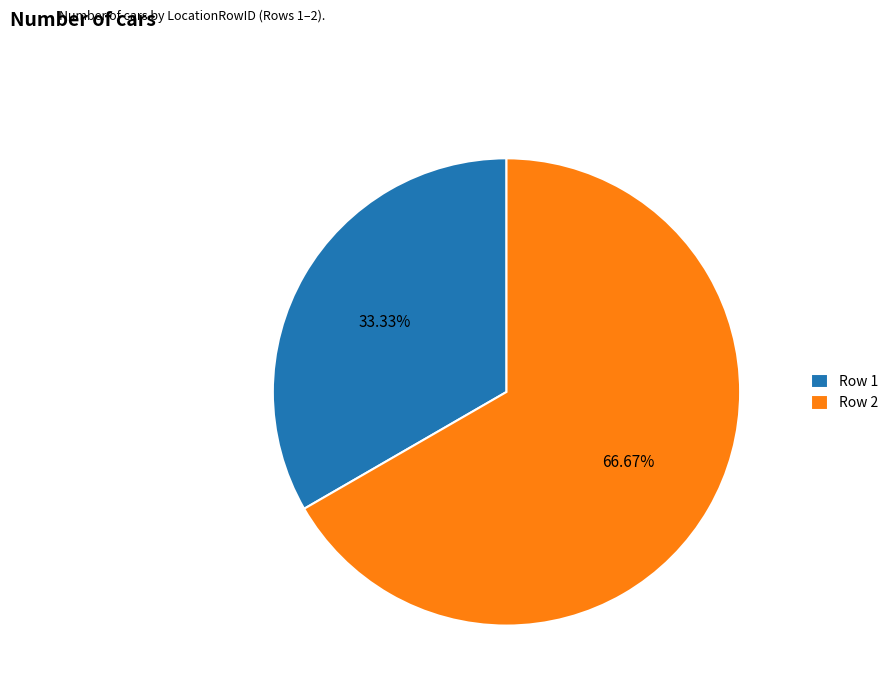

Between Row 2 and Row 1, which is larger?

Row 2